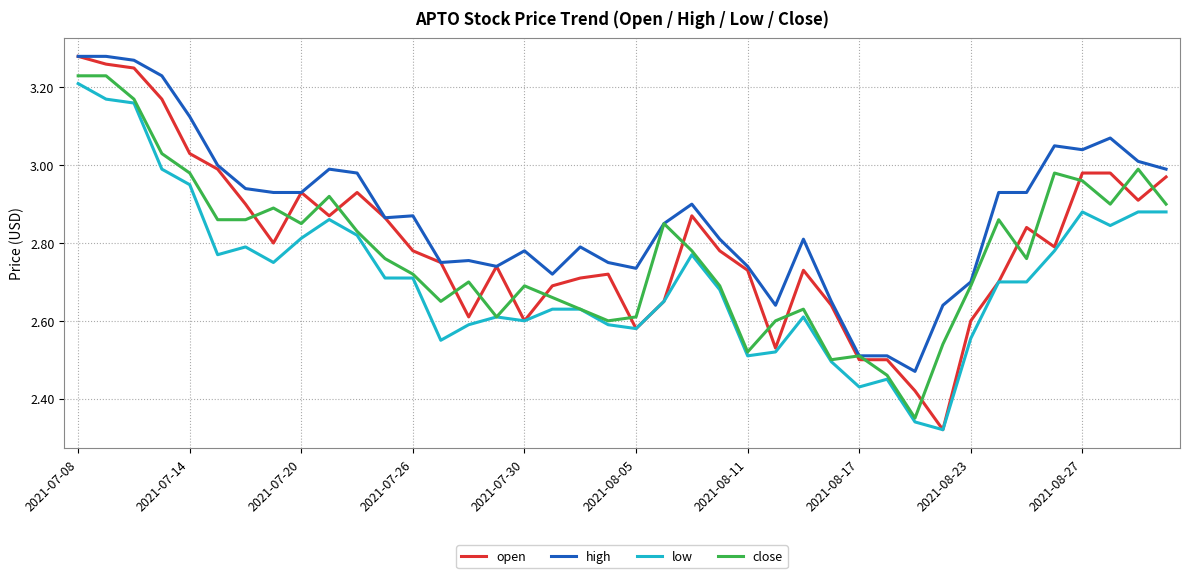

At how many categories does at least one series exceed 2?

40